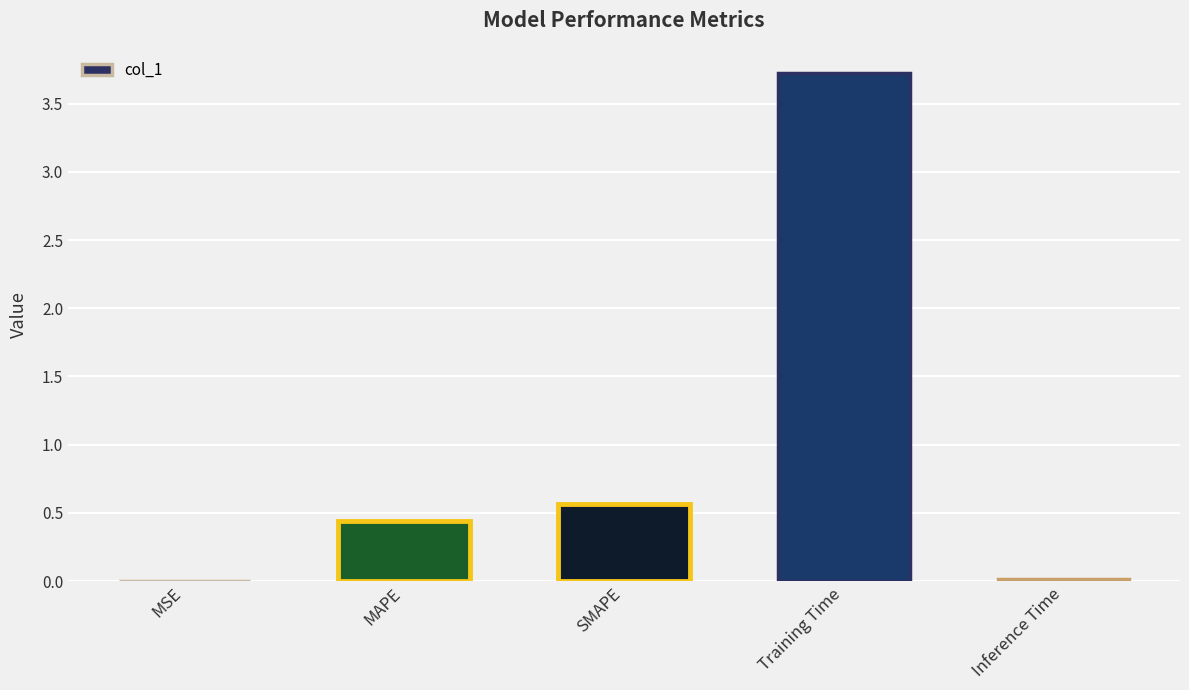

Are the bars horizontal?

No